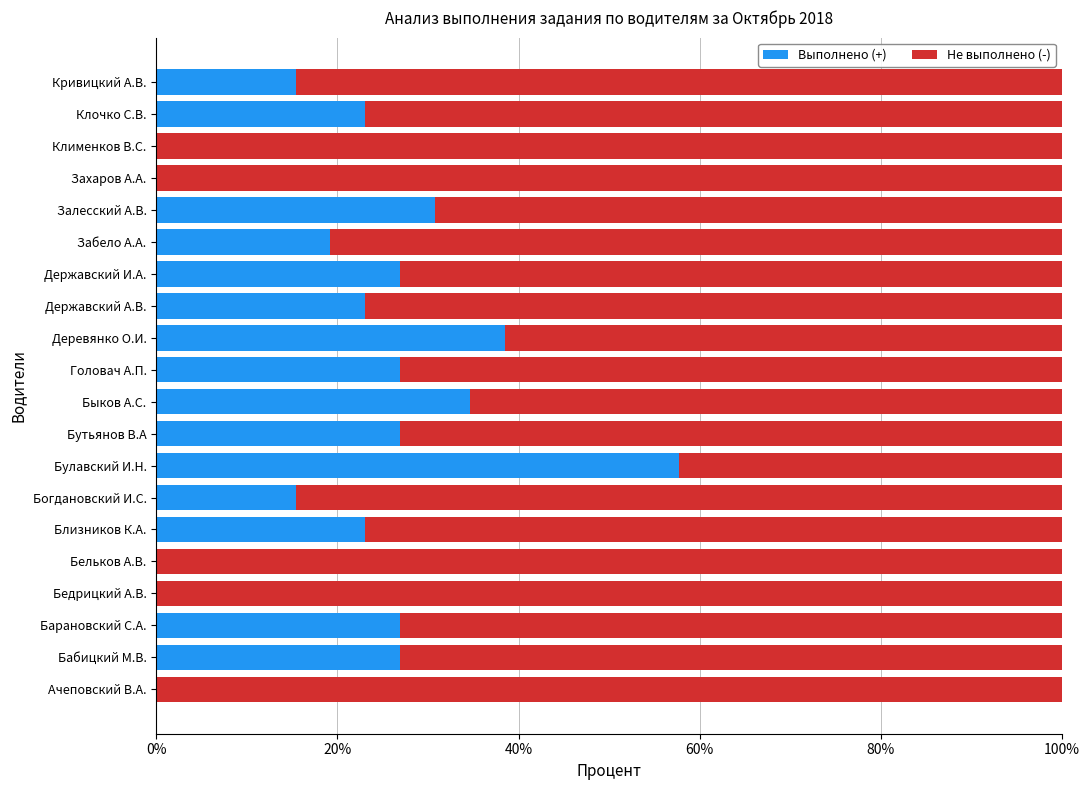

The value of Выполнено (+) at Державский А.В. is 11.1. True or false?

False